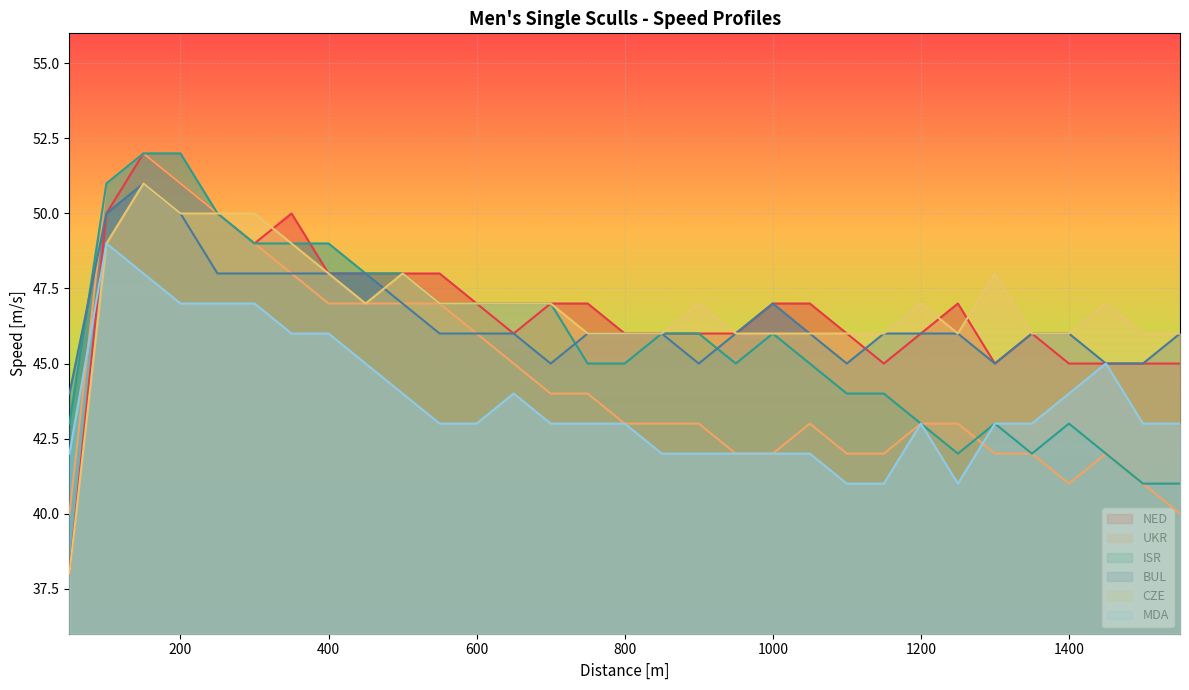

What is the lowest value of the UKR series?

40